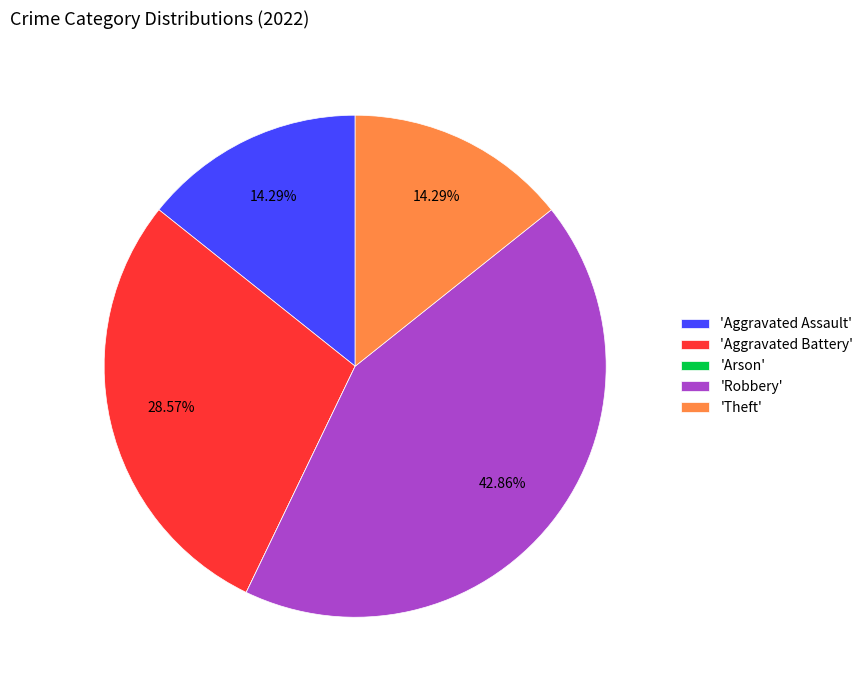

Is there any slice that represents more than half of the pie?

No